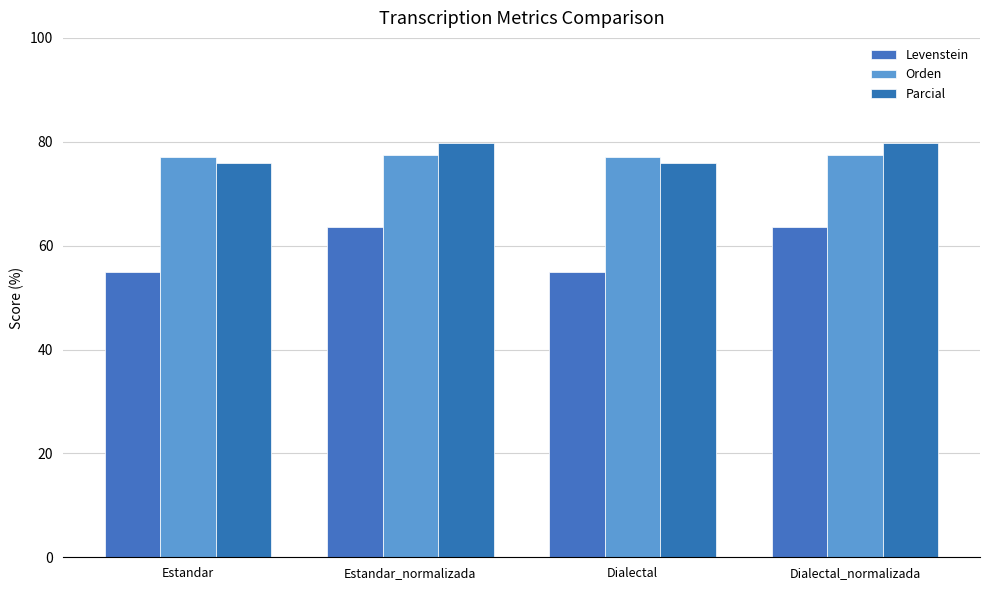

Reading left to right, transcribe all the data shown in this chart.

Levenstein: Estandar=54.9	Estandar_normalizada=63.6	Dialectal=54.9	Dialectal_normalizada=63.6
Orden: Estandar=77.0	Estandar_normalizada=77.5	Dialectal=77.0	Dialectal_normalizada=77.5
Parcial: Estandar=75.8	Estandar_normalizada=79.7	Dialectal=75.8	Dialectal_normalizada=79.7